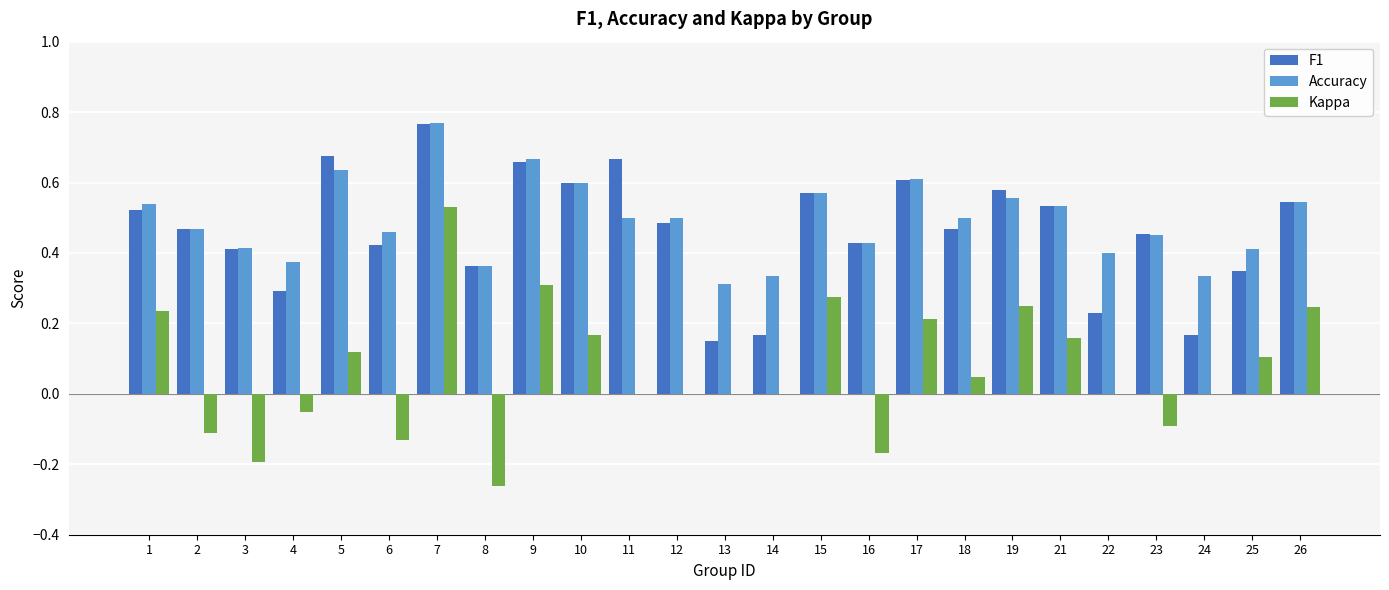

Which series has the largest total across all categories?

Accuracy